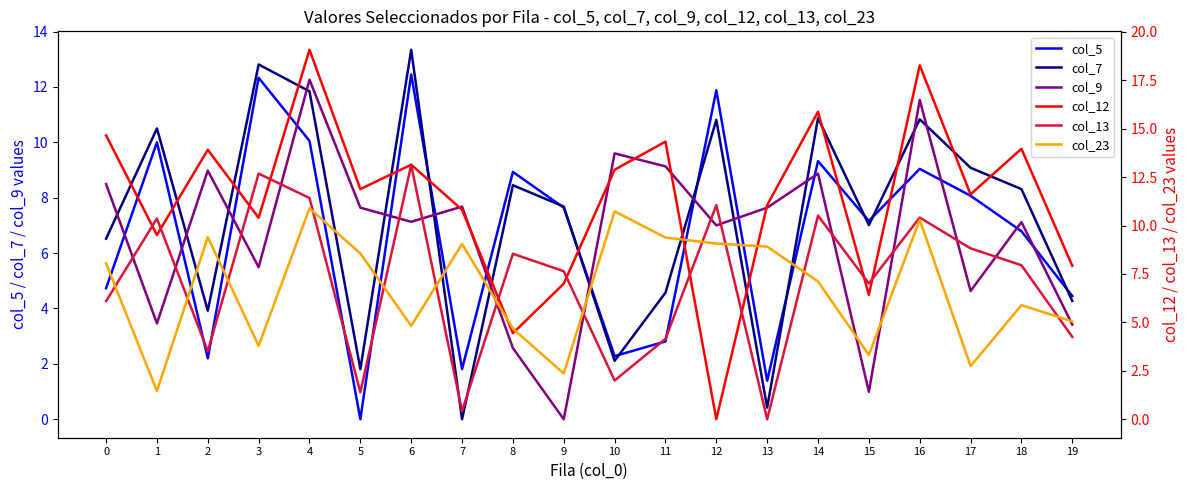

List the labels in order of col_5 value, smallest first.

5, 13, 7, 2, 10, 11, 19, 0, 18, 15, 9, 17, 8, 16, 14, 1, 4, 12, 3, 6